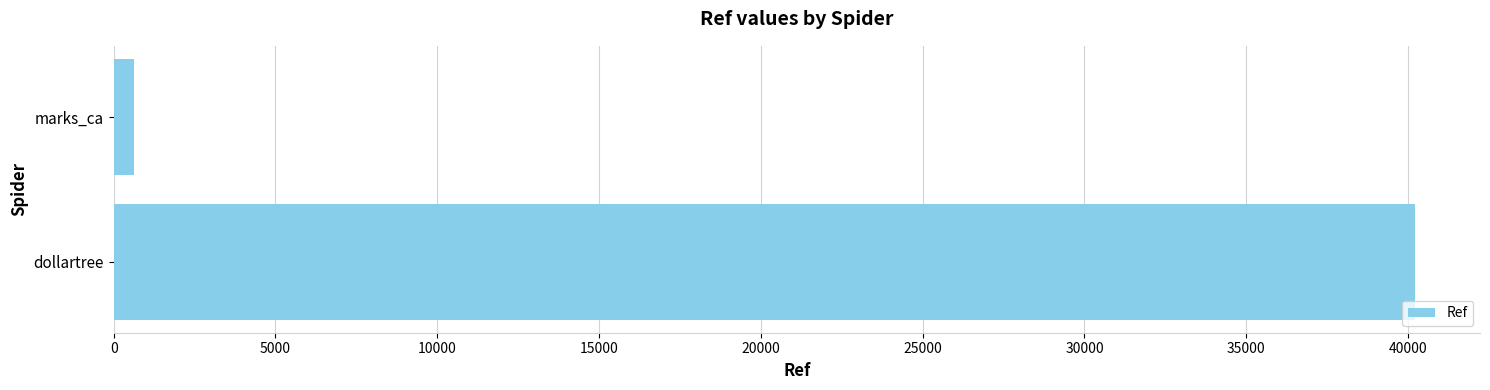

Between dollartree and marks_ca, which is larger?

dollartree